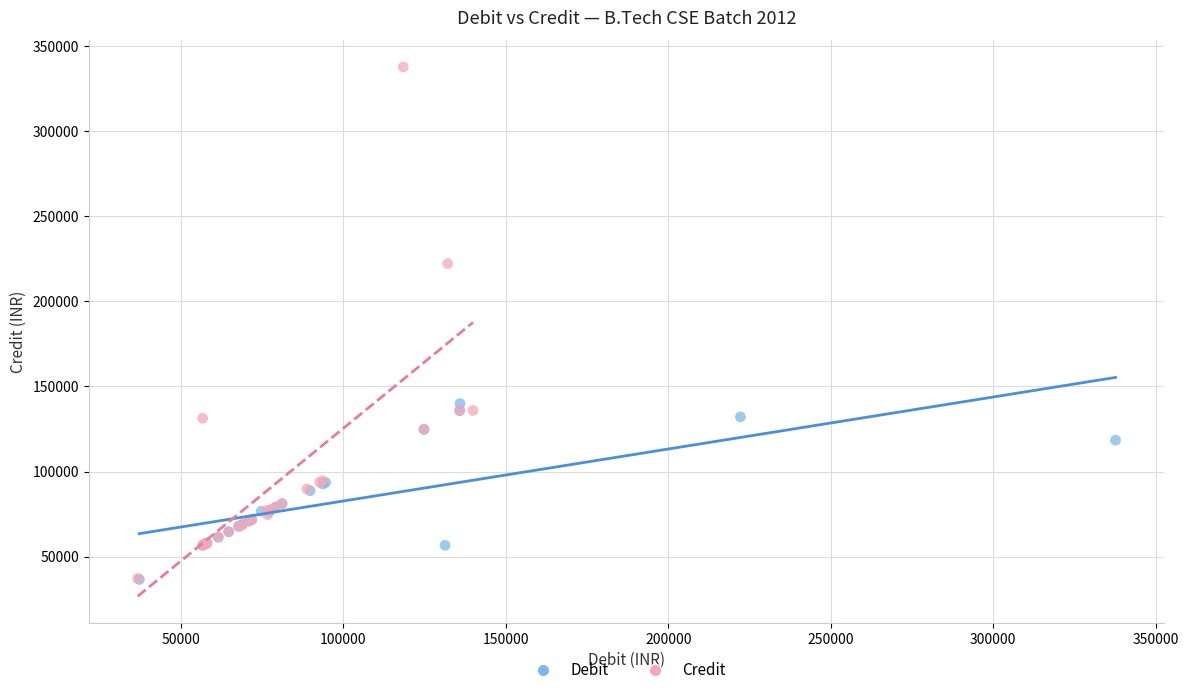

Which series has the largest Y range (max minus min)?

Credit